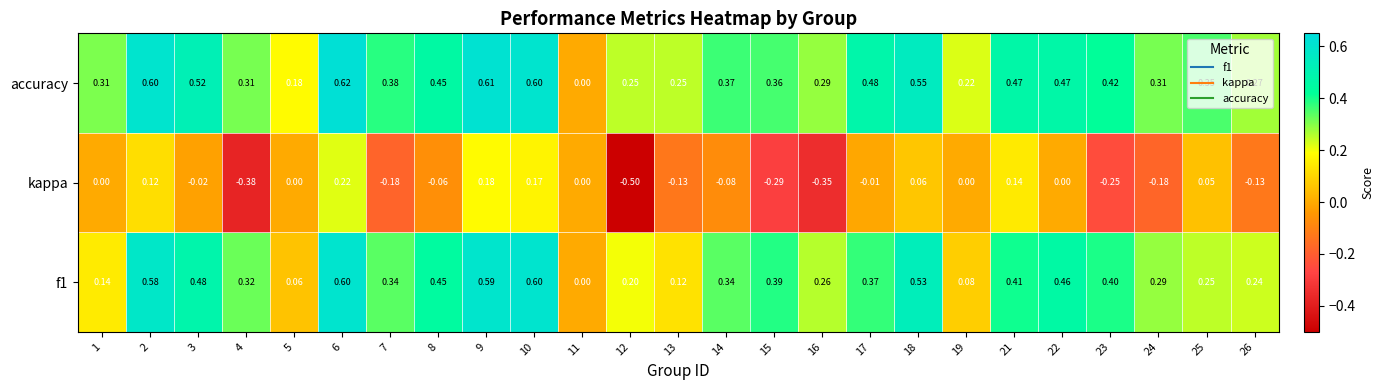

Which series has the largest total across all categories?

accuracy